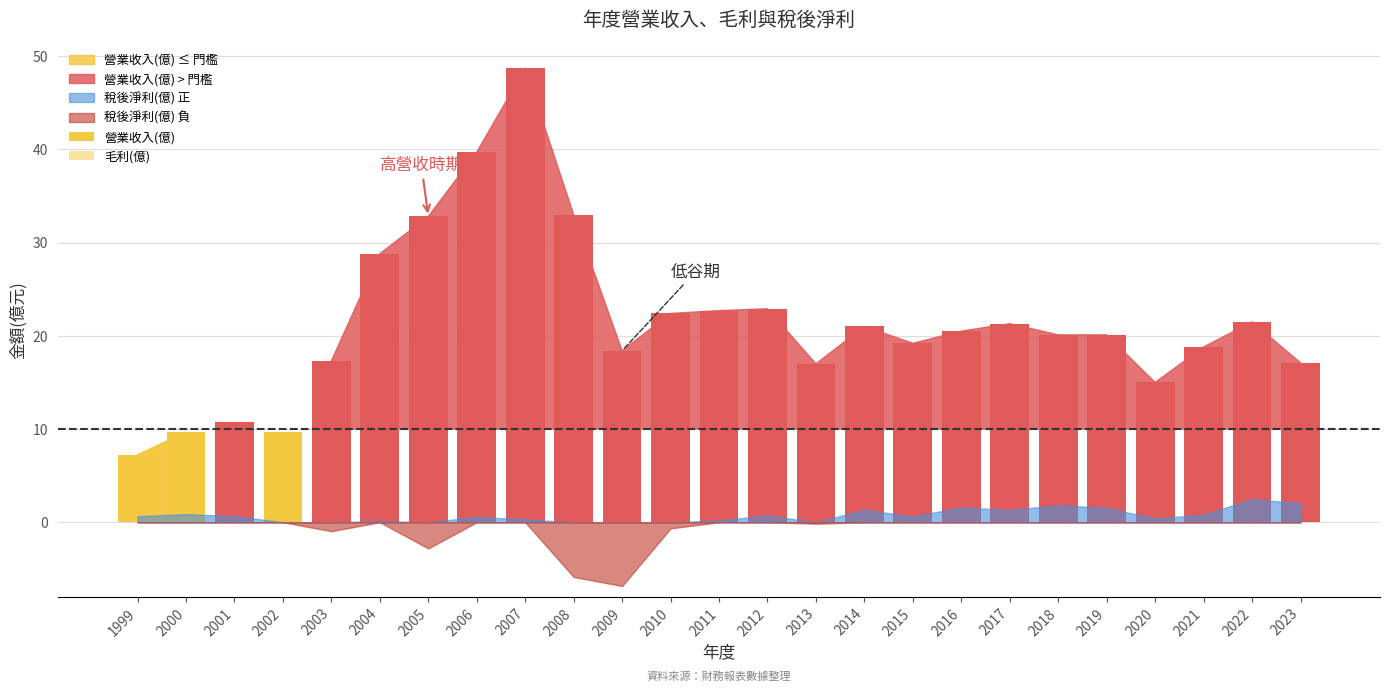

How many values in the 毛利(億) series exceed 2?

20